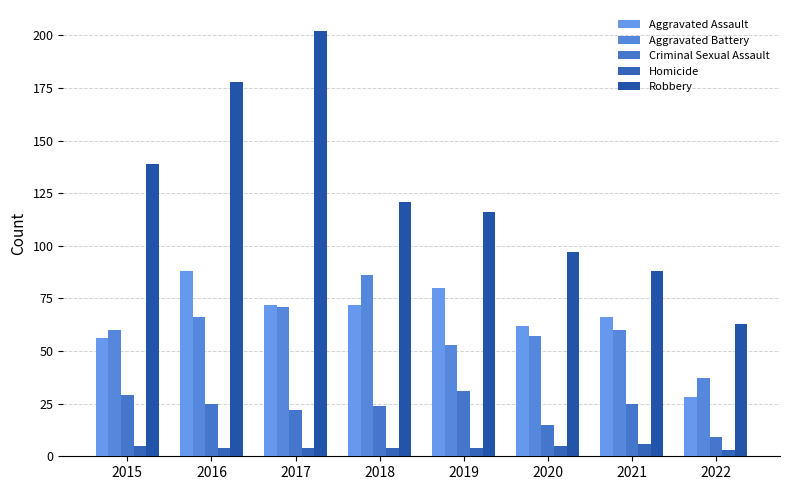

What is the difference between the maximum and minimum values in the Aggravated Assault series?

60